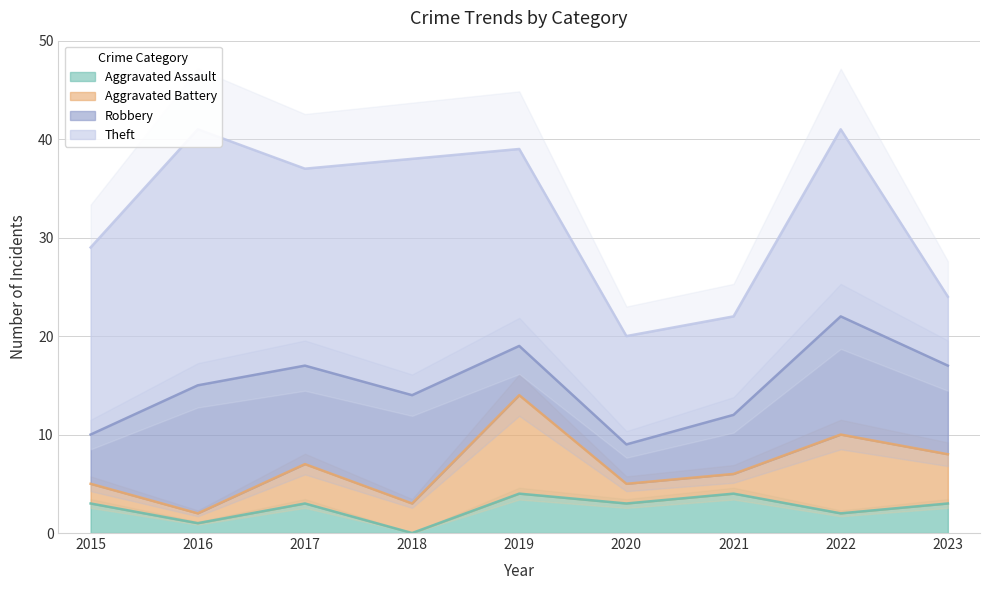

How many lines are shown in the chart?

4